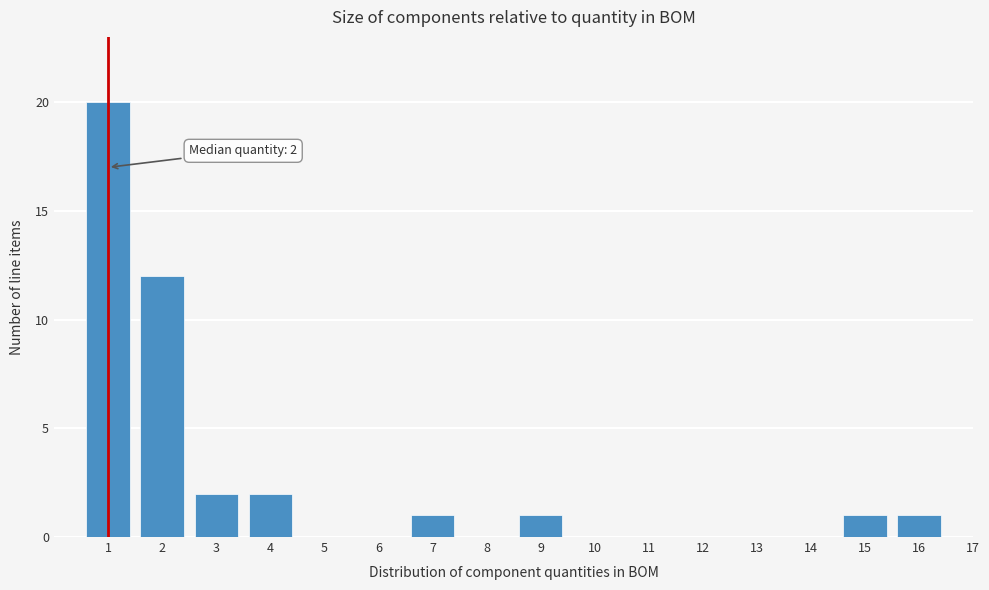

Reading right to left, list all the values displayed in this chart.

17=0	16=1	15=1	14=0	13=0	12=0	11=0	10=0	9=1	8=0	7=1	6=0	5=0	4=2	3=2	2=12	1=20